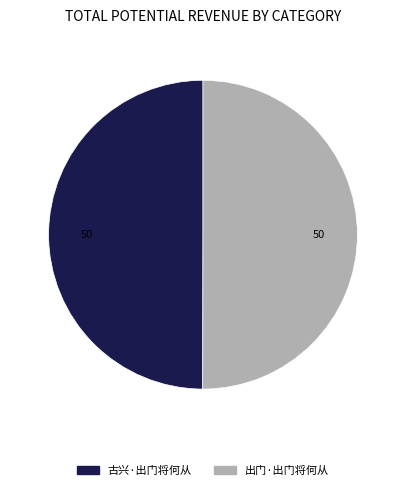

Is the sum of 古兴·出门将何从 and 出门·出门将何从 greater than half?

Yes